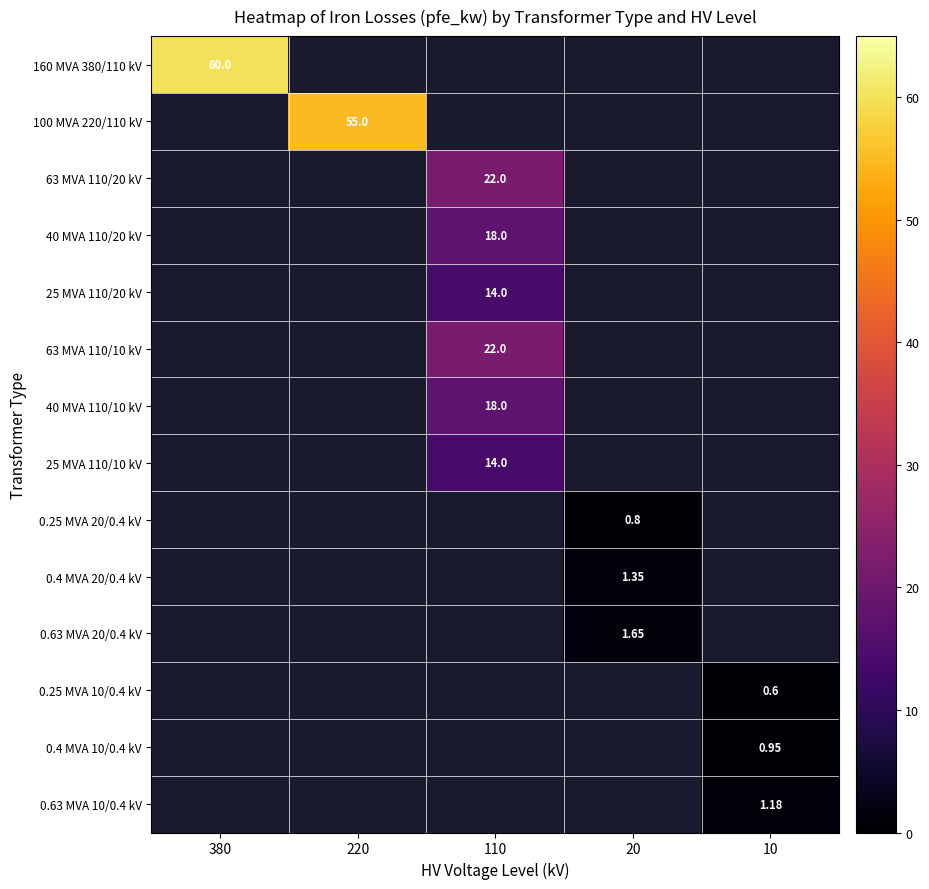

At how many categories does at least one series exceed 31?

2